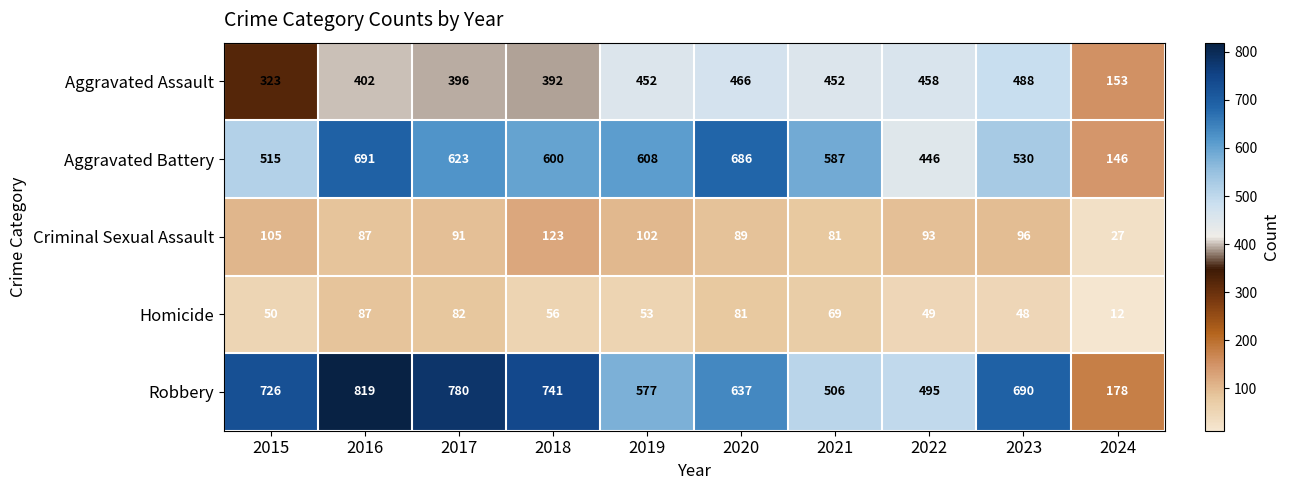

What is the average value of the Aggravated Battery series?

543